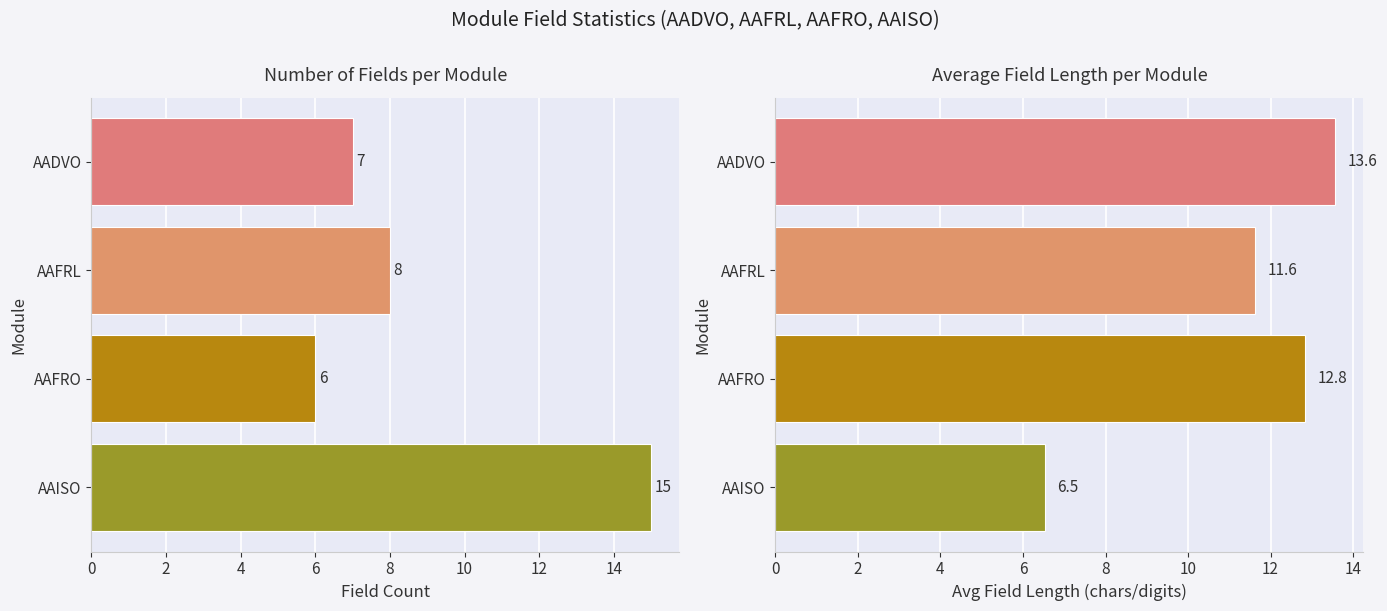

What is the total value across all series at 6?

21.5